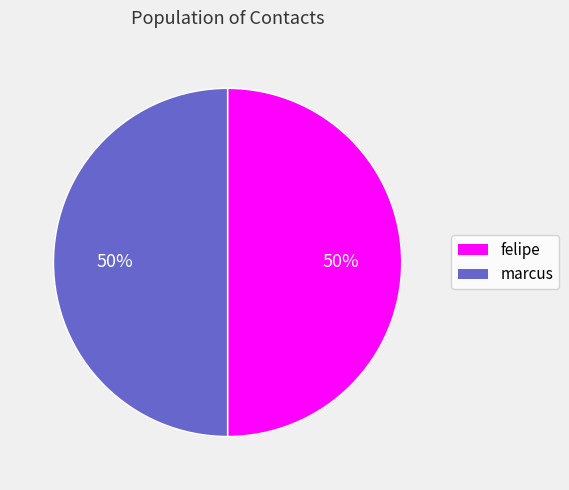

To the nearest percent, what percentage of the pie is felipe?

50%